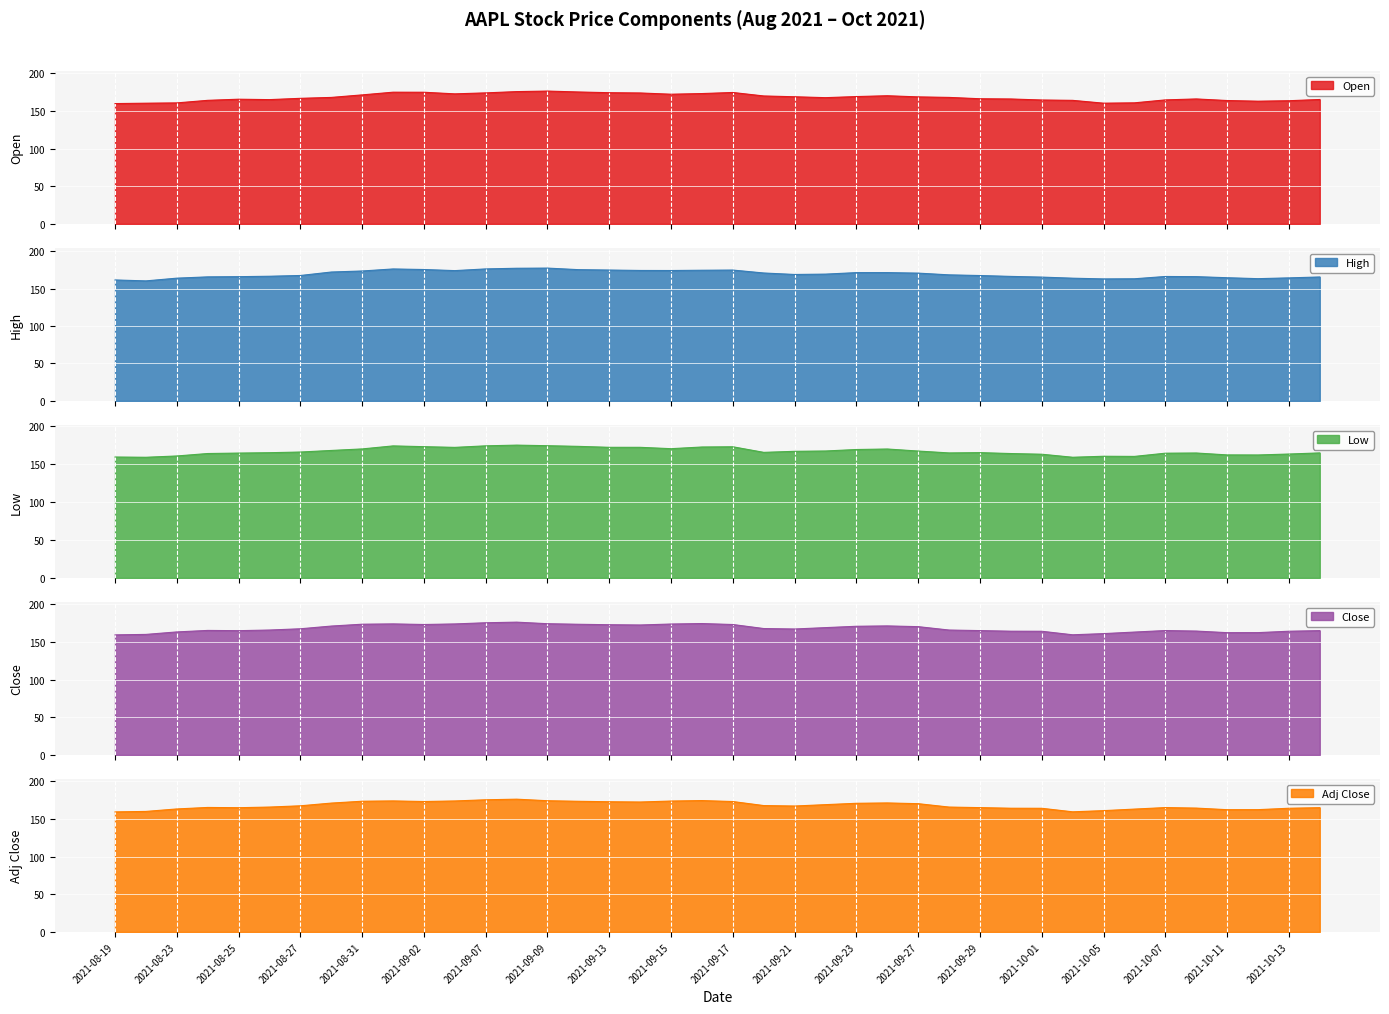

How many series are shown in this chart?

5